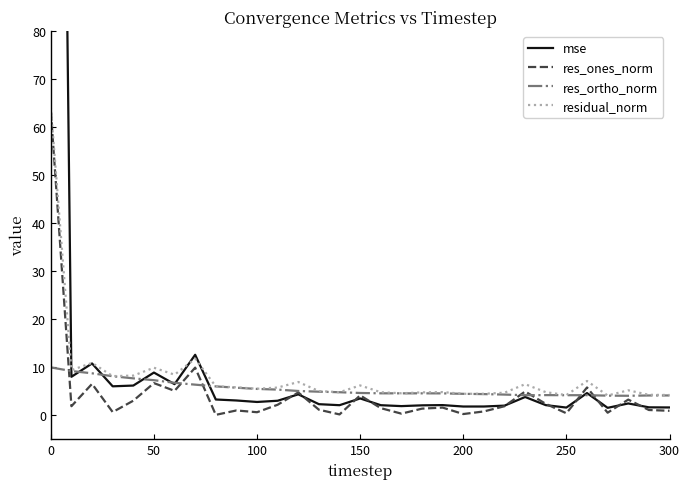

What is the minimum value for residual_norm?

4.1